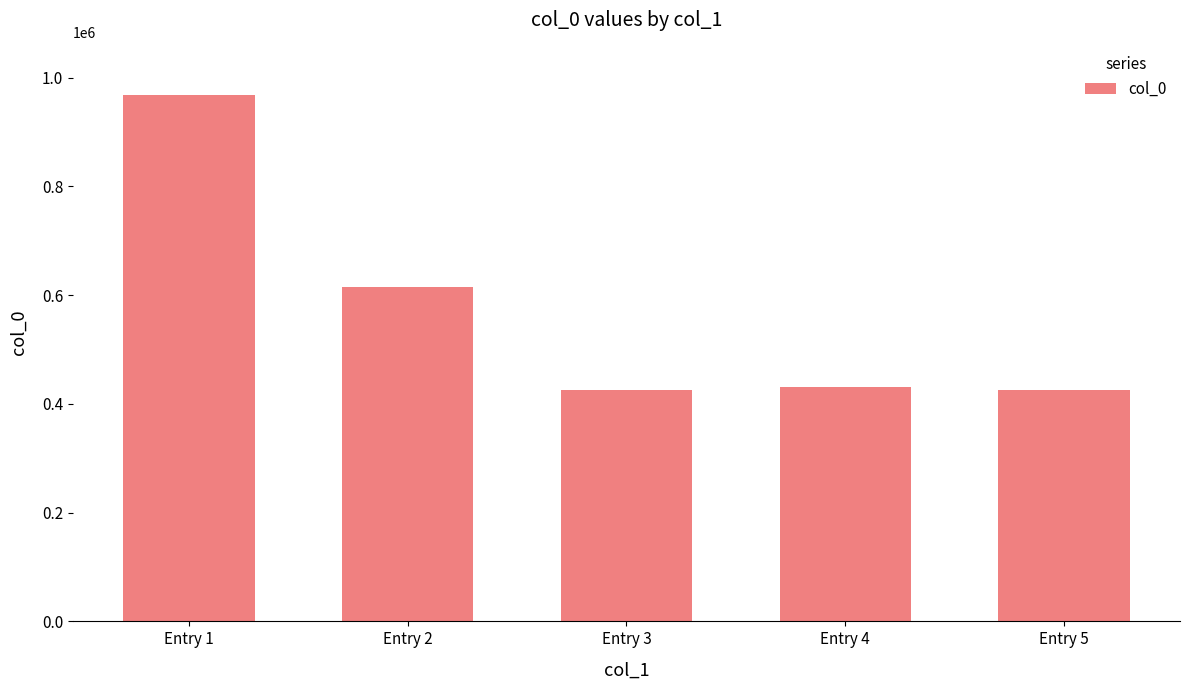

Count the number of data series in this chart.

1